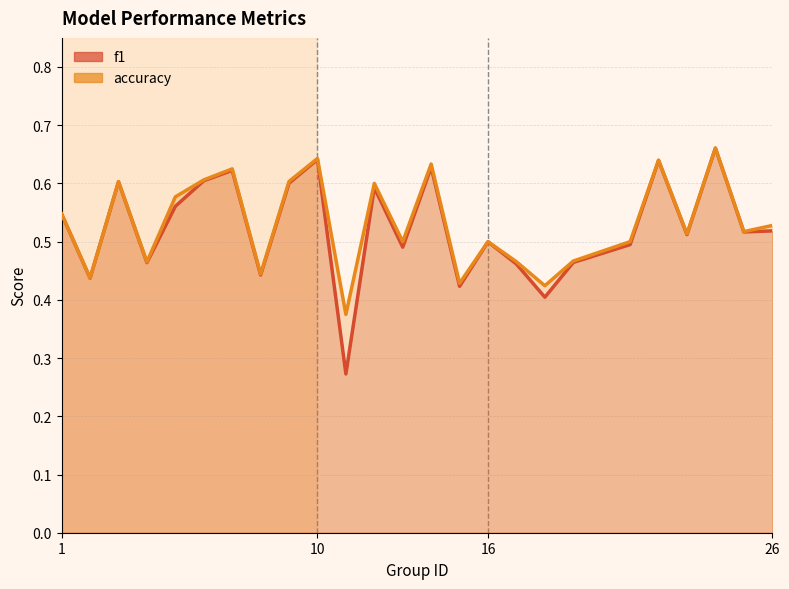

Count the f1 values in the range 0 to 1.

25